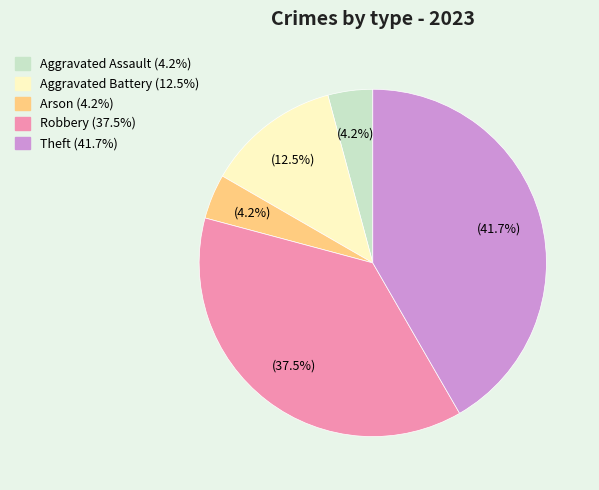

Which slice is the largest?

Theft